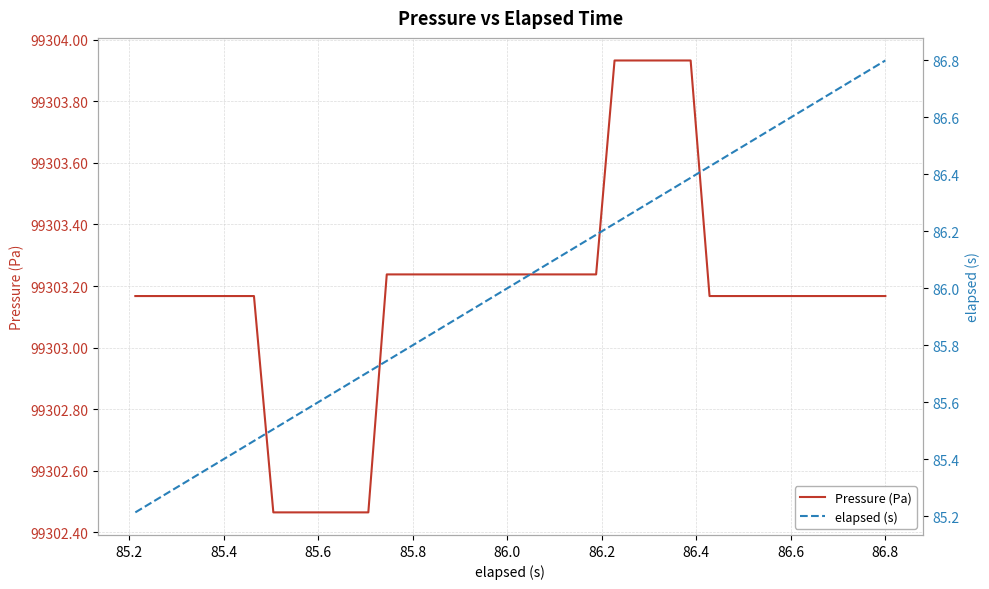

How many lines are shown in the chart?

2